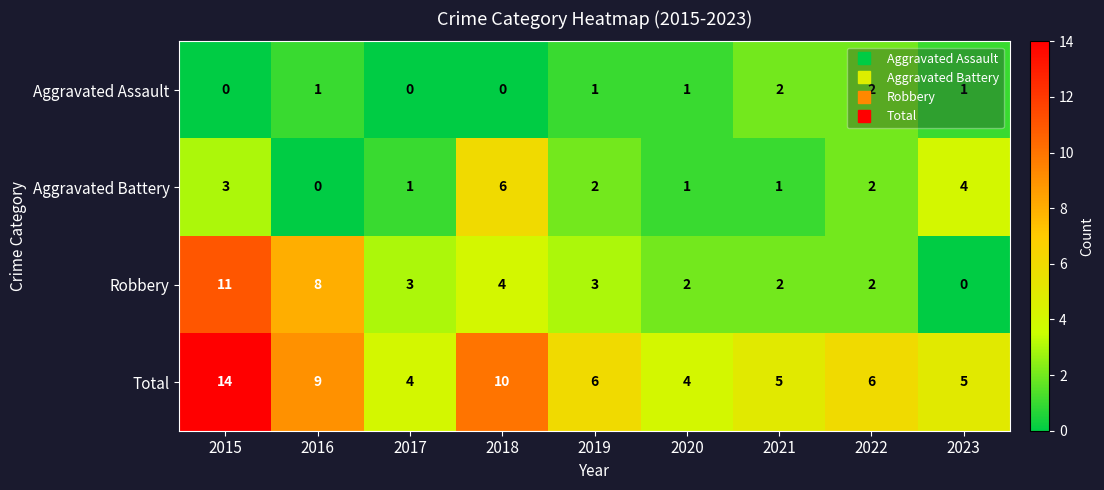

How many data points in Aggravated Battery are less than 2?

4